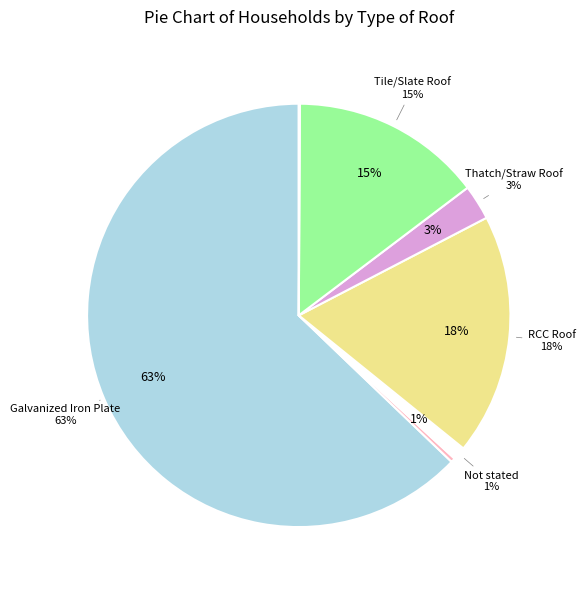

To the nearest percent, what is the combined percentage of Mud Roof and Thatch/Straw Roof?

3%